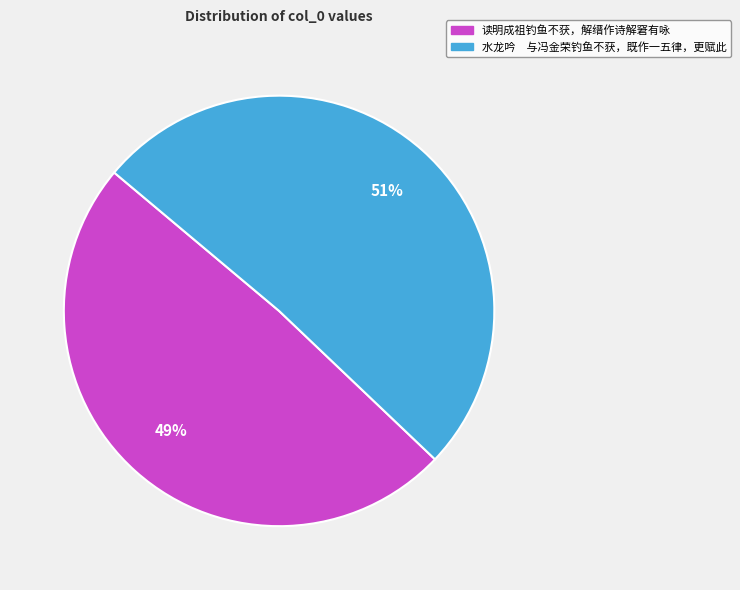

Combined, do 读明成祖钓鱼不获，解缙作诗解窘有咏 and 水龙吟 与冯金荣钓鱼不获，既作一五律，更赋此 account for over 50%?

Yes